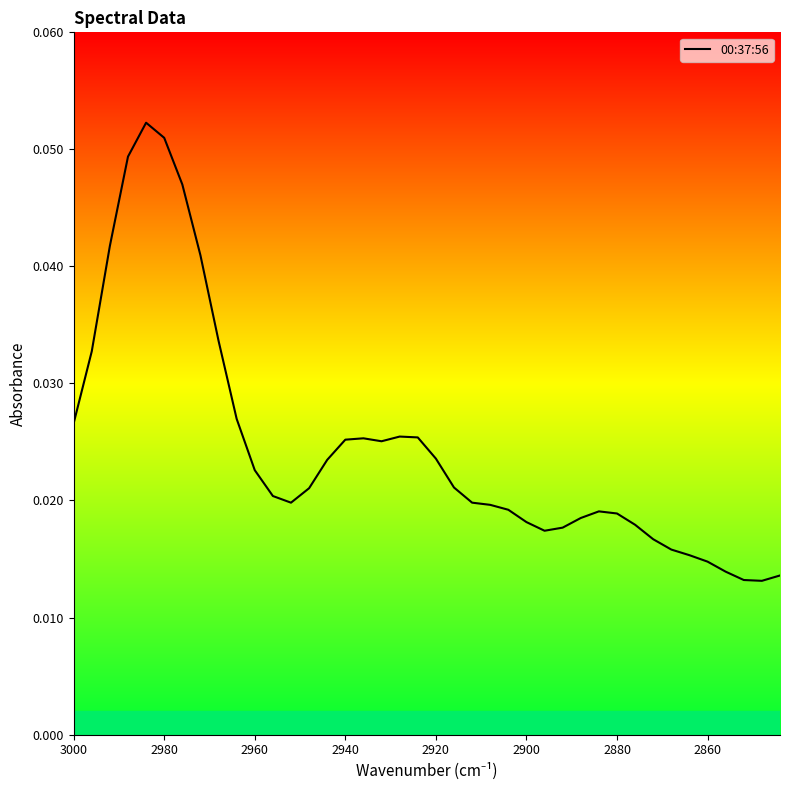

Reading left to right, list all the values displayed in this chart.

0.0	0.0	0.0	0.0	0.1	0.1	0.0	0.0	0.0	0.0	0.0	0.0	0.0	0.0	0.0	0.0	0.0	0.0	0.0	0.0	0.0	0.0	0.0	0.0	0.0	0.0	0.0	0.0	0.0	0.0	0.0	0.0	0.0	0.0	0.0	0.0	0.0	0.0	0.0	0.0